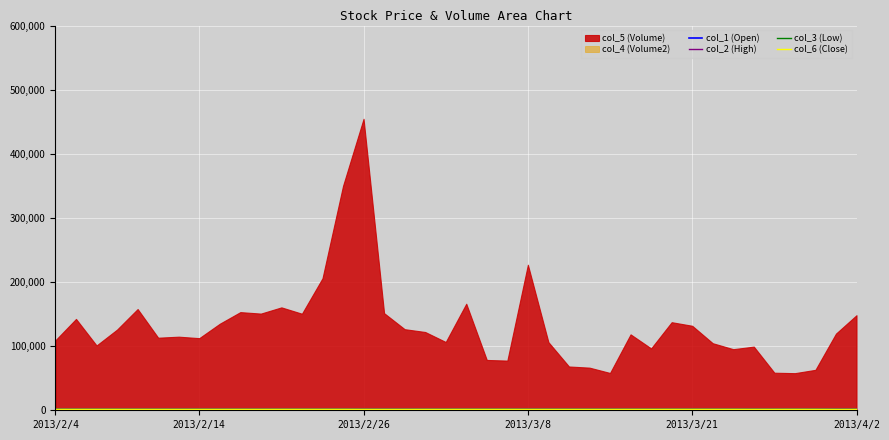

What is the total value across all series at 2013/4/2?

5761